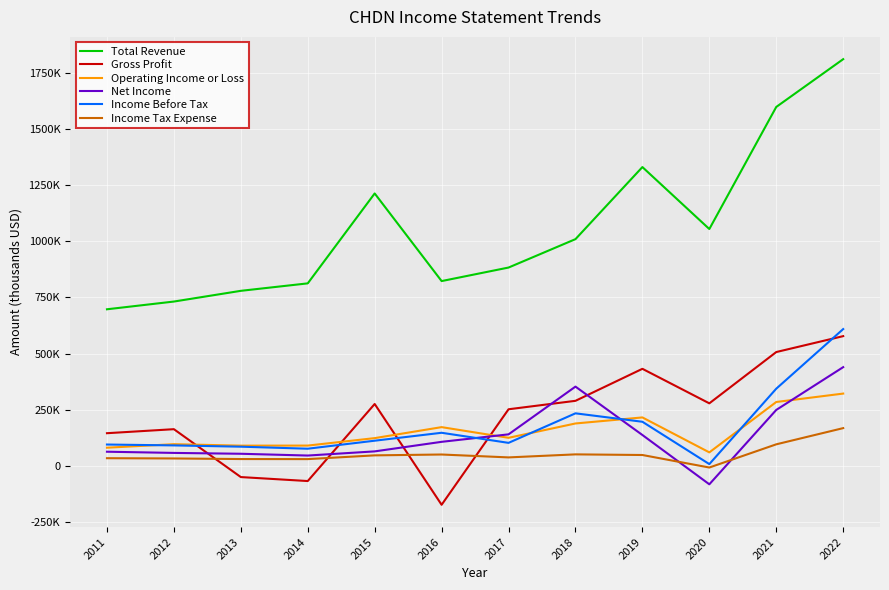

Read the Income Before Tax value at 2015, to the nearest 10.

112100